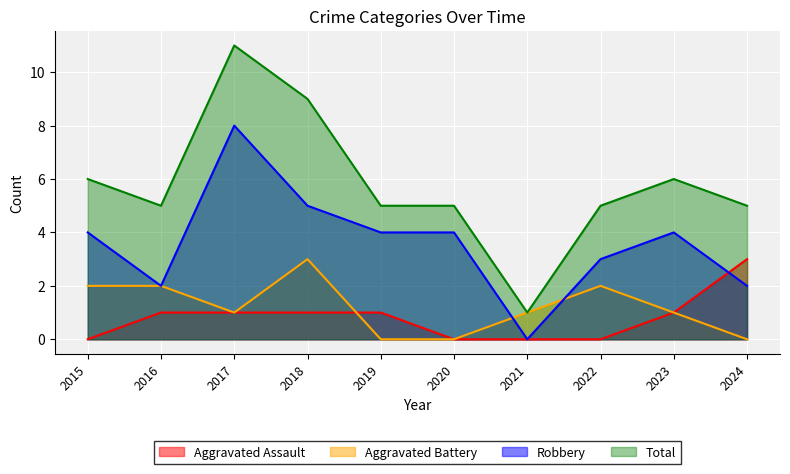

True or false: Aggravated Battery and Total cross at least once.

False